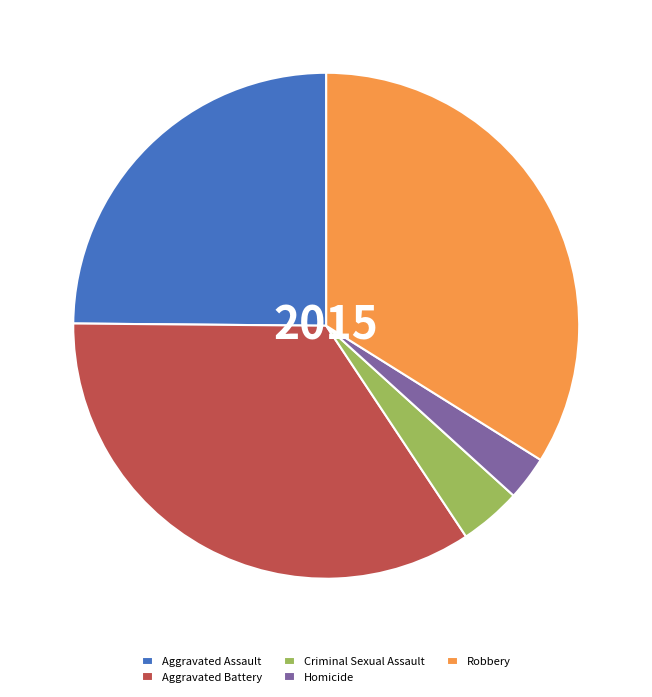

How many segments does this pie chart have?

5